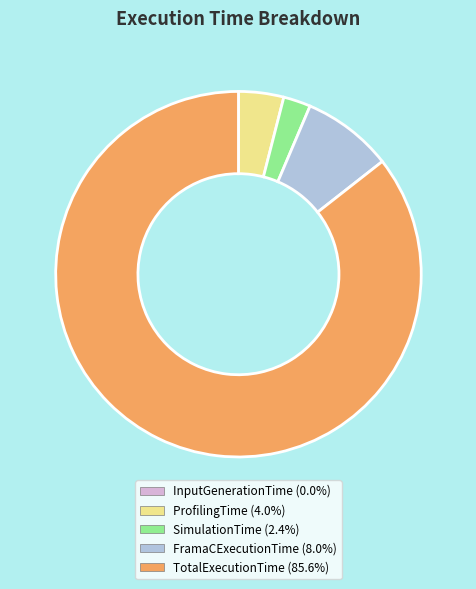

True or false: ProfilingTime accounts for 14% of the total.

False